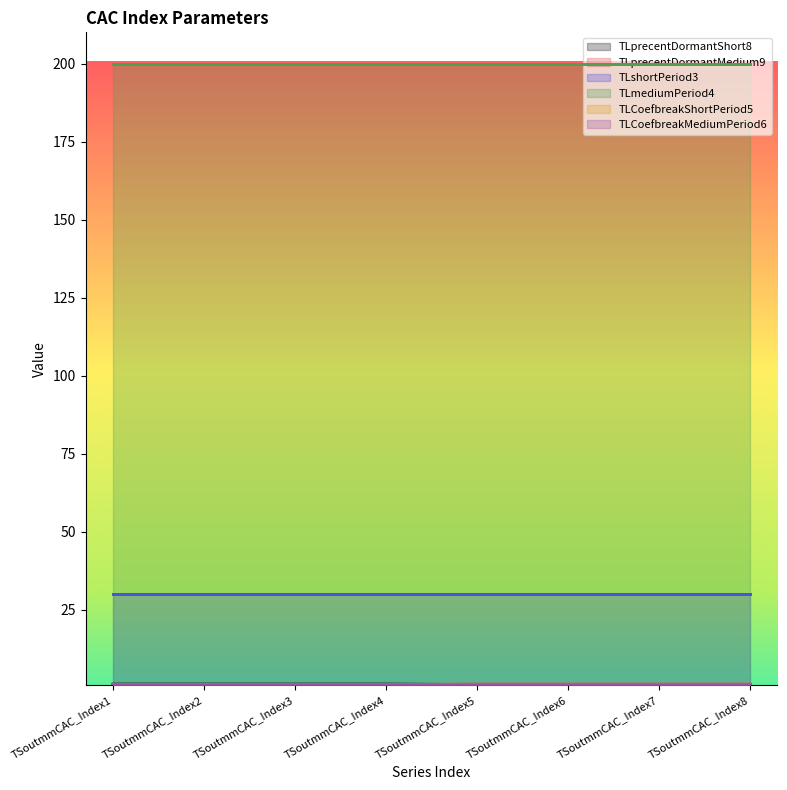

How many lines are shown in the chart?

6